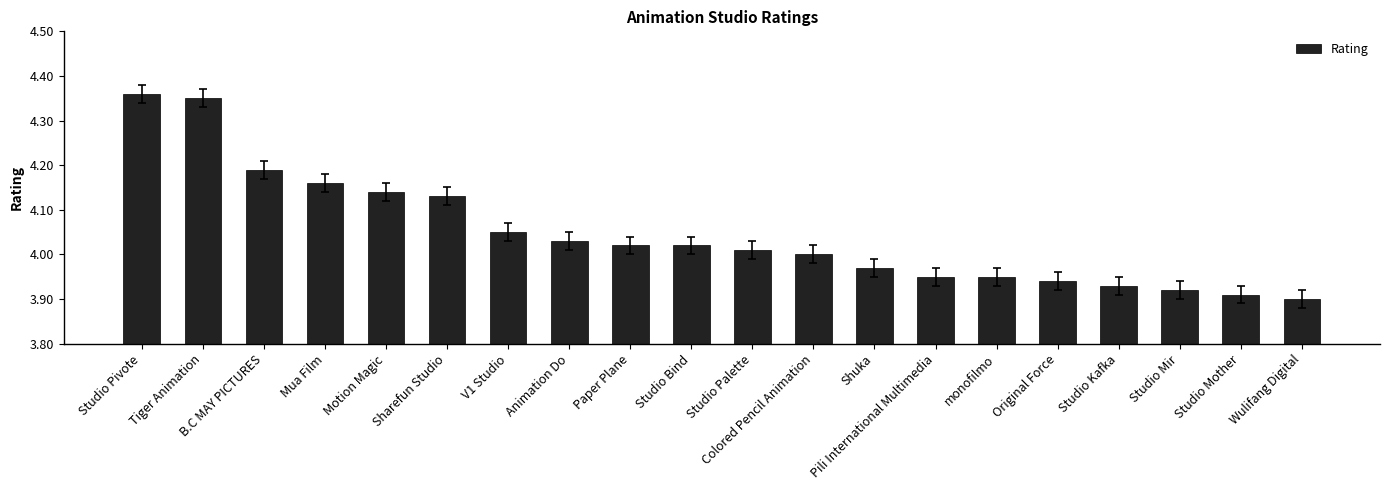

Which has a higher value, Pili International Multimedia or Sharefun Studio?

Sharefun Studio